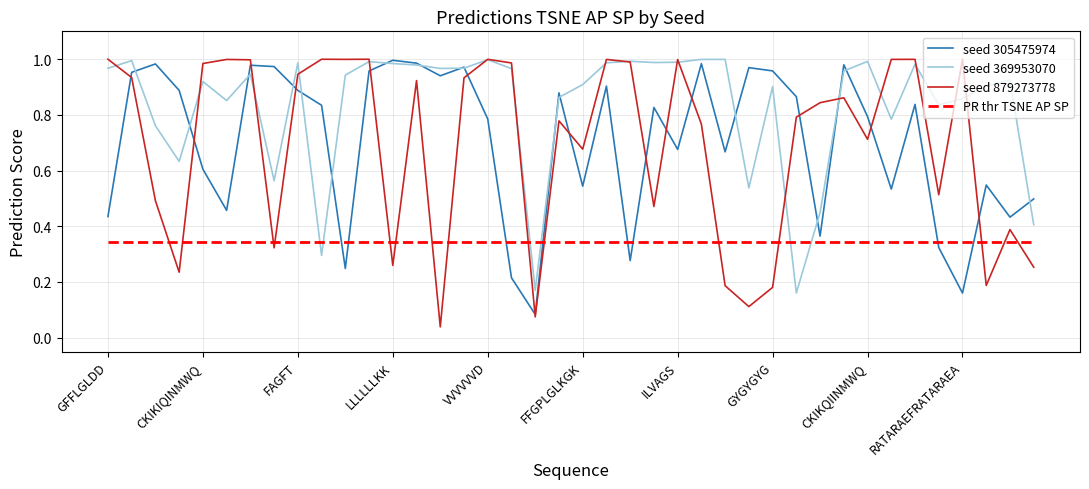

Which series has the widest spread of values?

seed 879273778